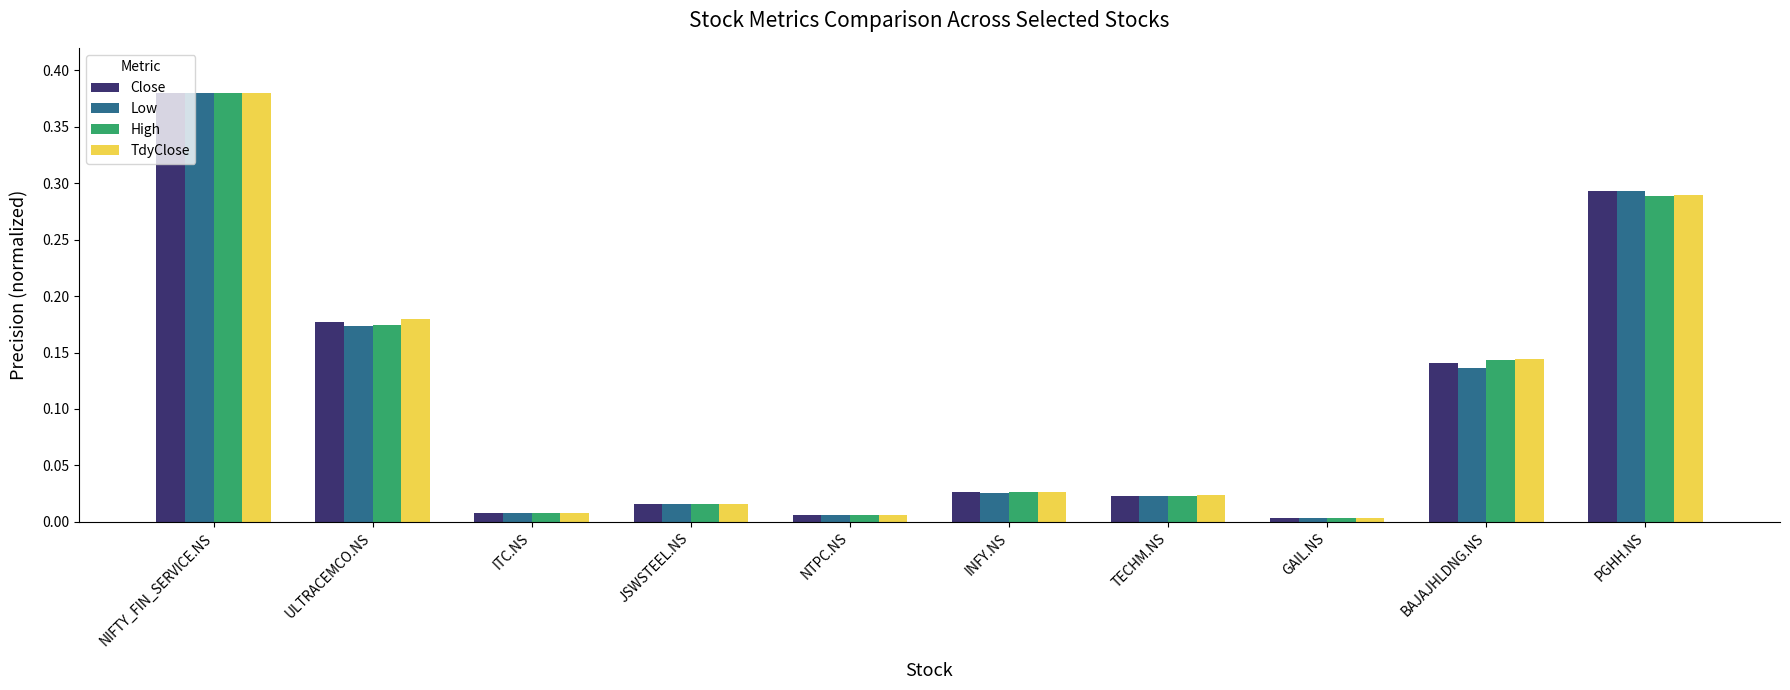

Which series changed the most between ULTRACEMCO.NS and TECHM.NS?

TdyClose